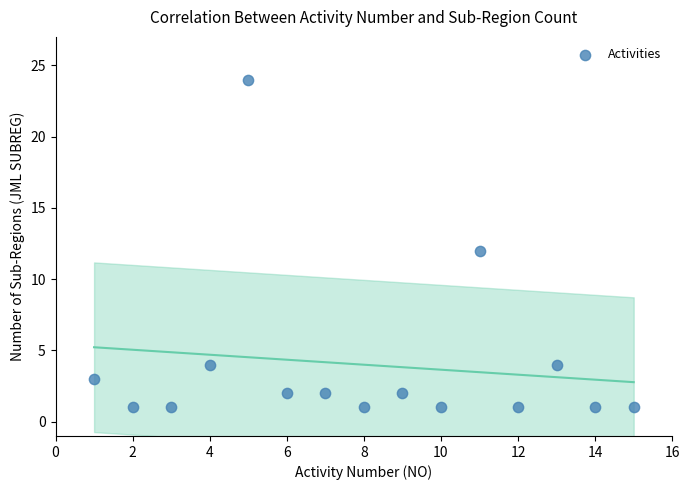

What is the range of X values (max minus min)?

14